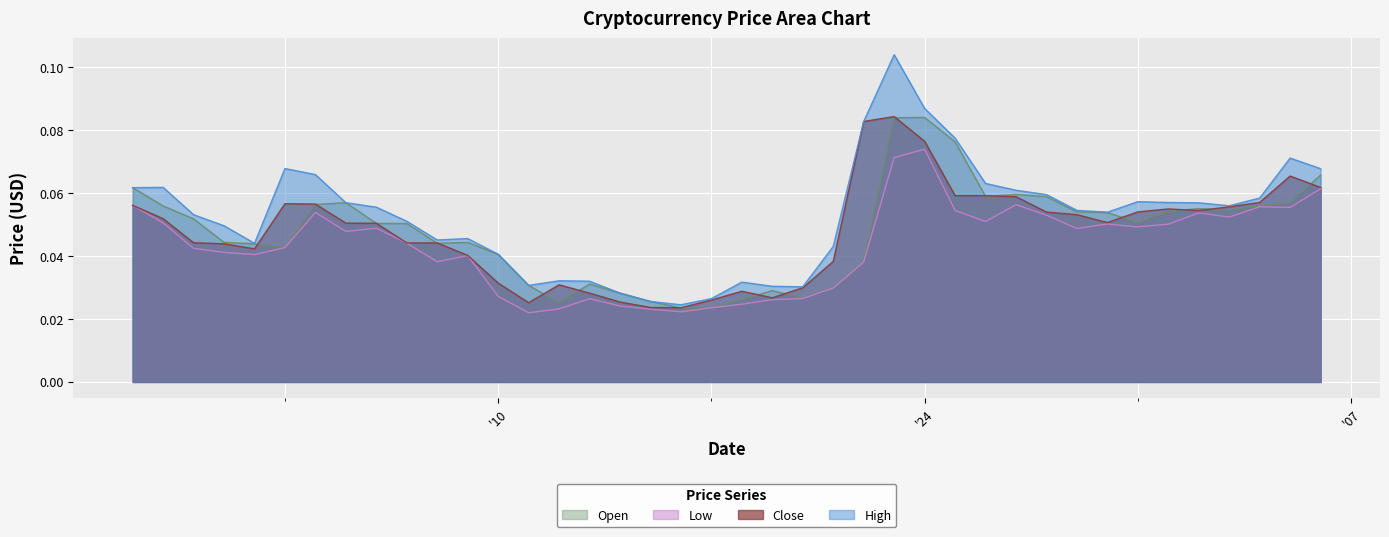

True or false: Close has a value of 0.1 at 2017-08-04.

True